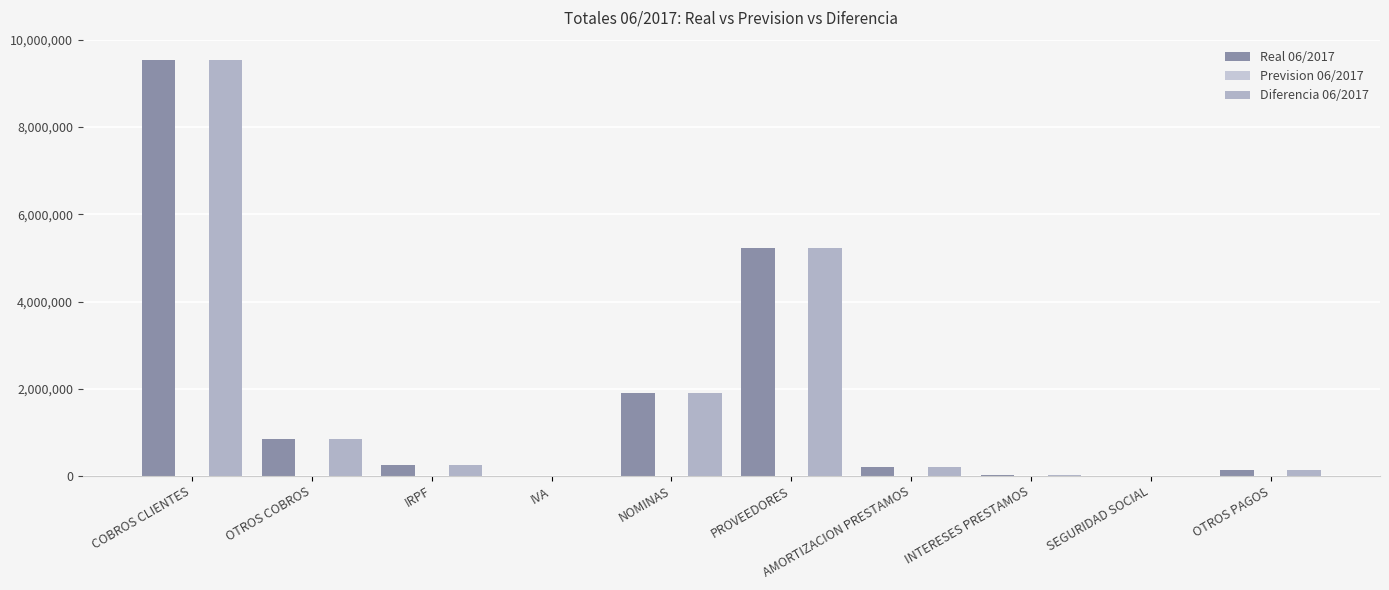

How many distinct data groups are displayed?

2